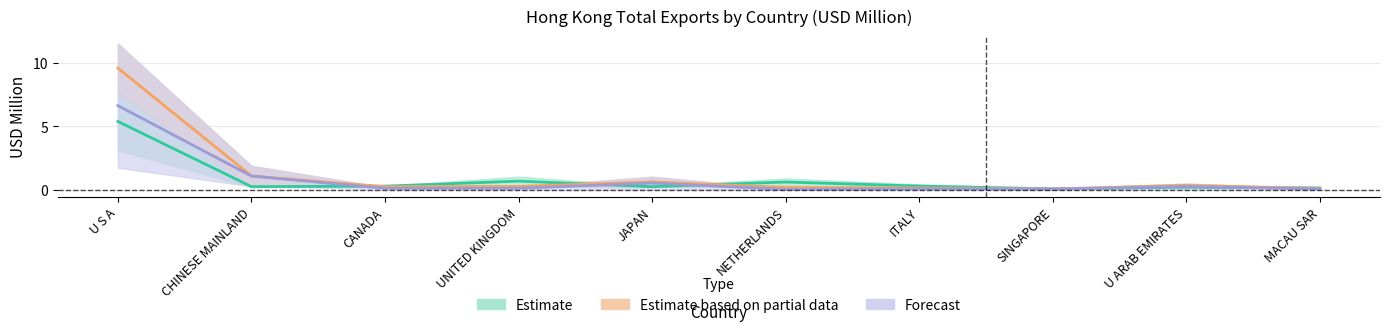

What value does the 201812 series have at U ARAB EMIRATES?

0.2